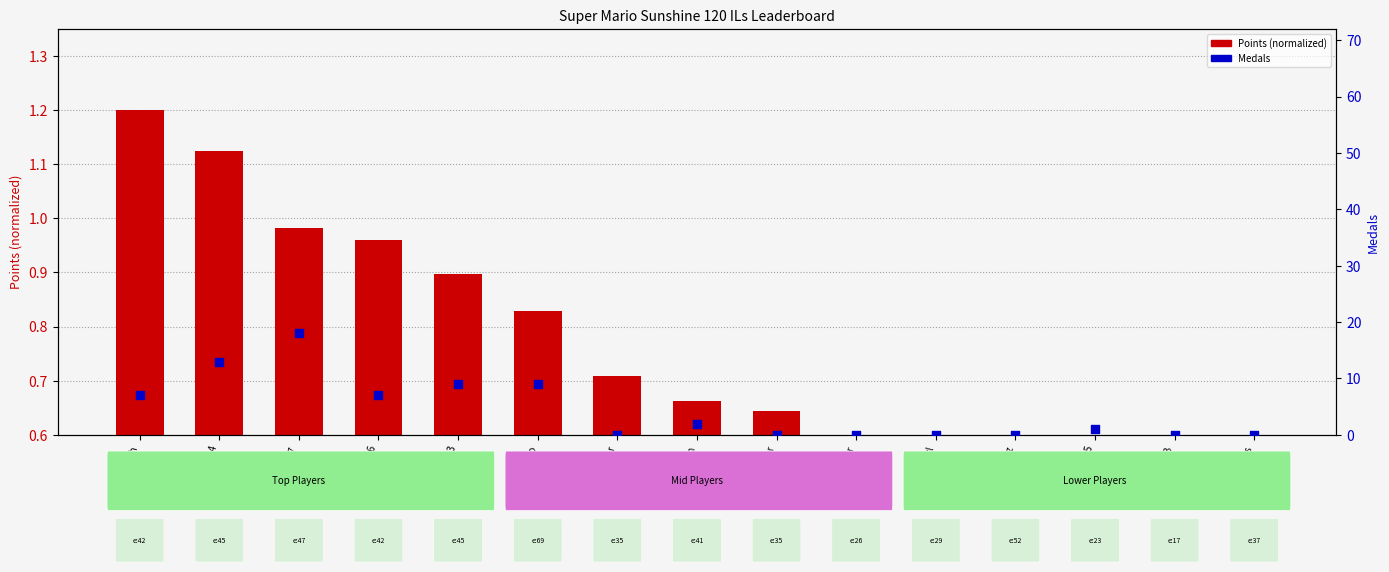

Is the value of Medals at Pogo greater than the value of Points (normalized) at SB?

Yes